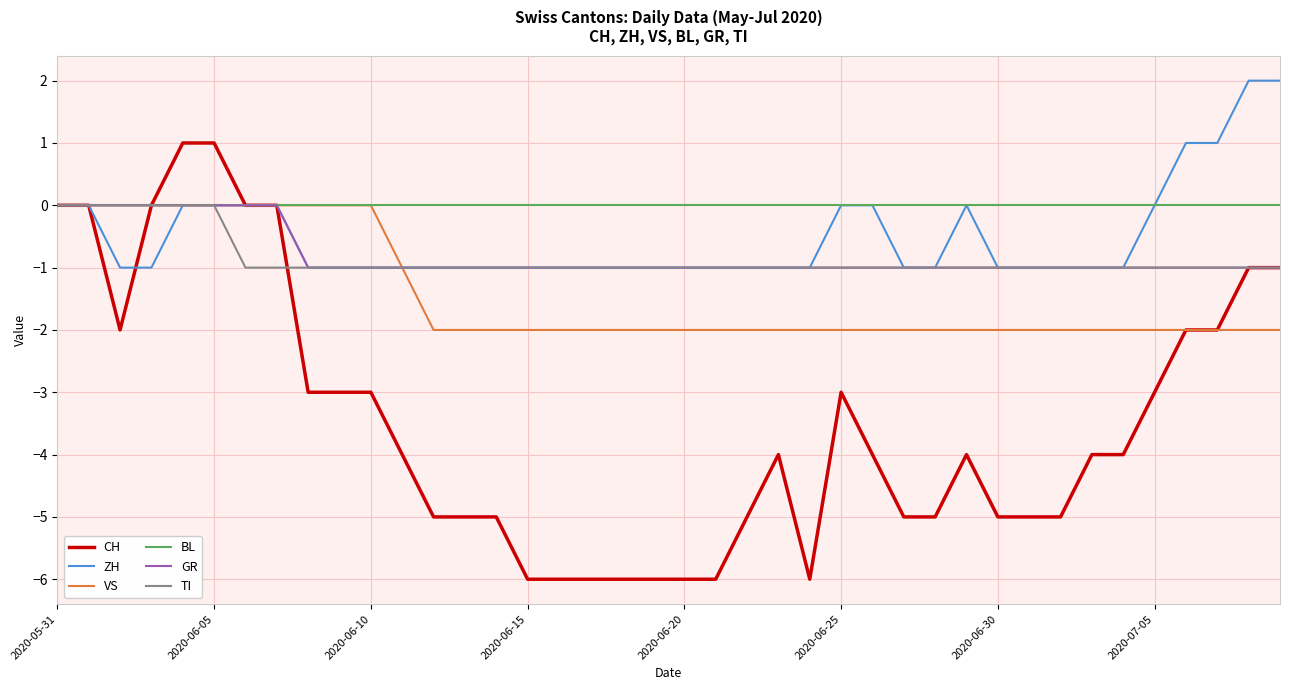

Which series has the largest total across all categories?

BL